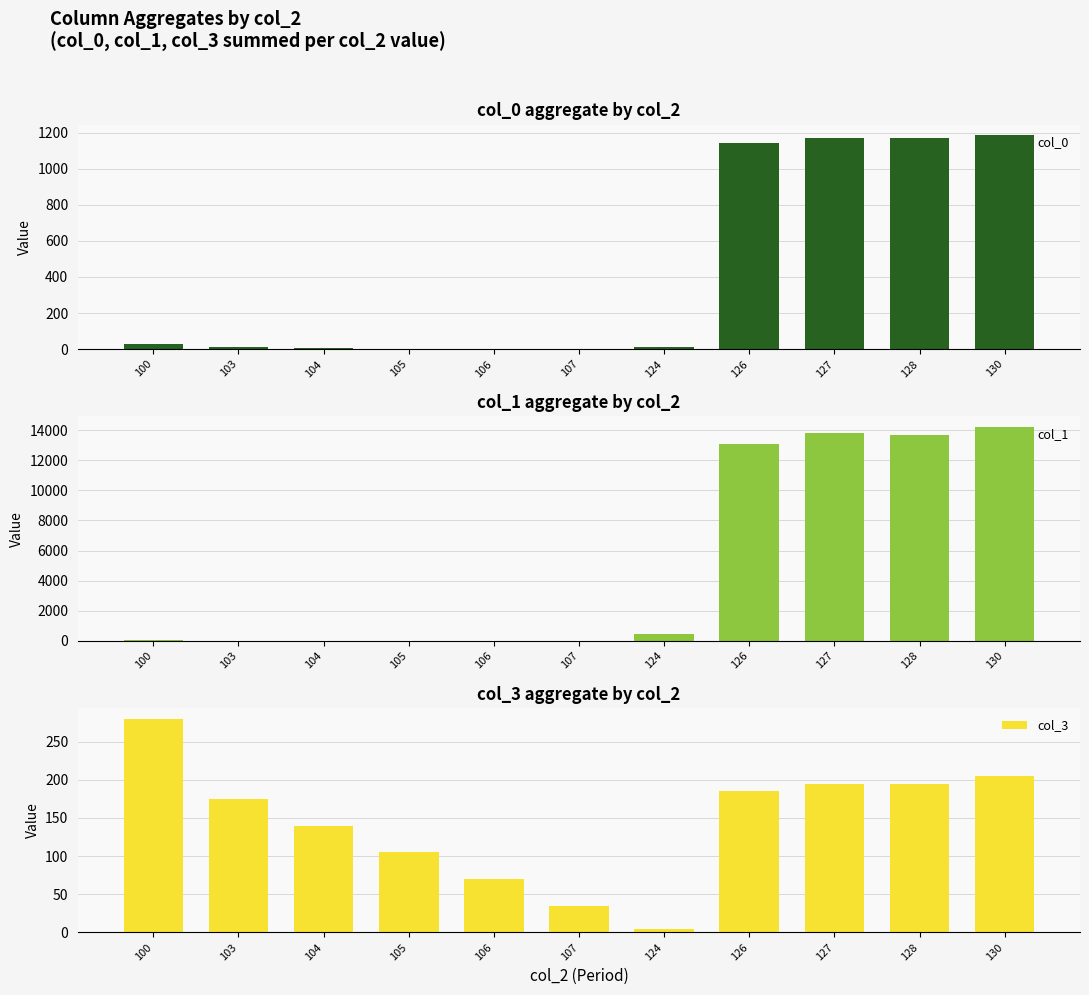

Count the number of categories in the chart.

11